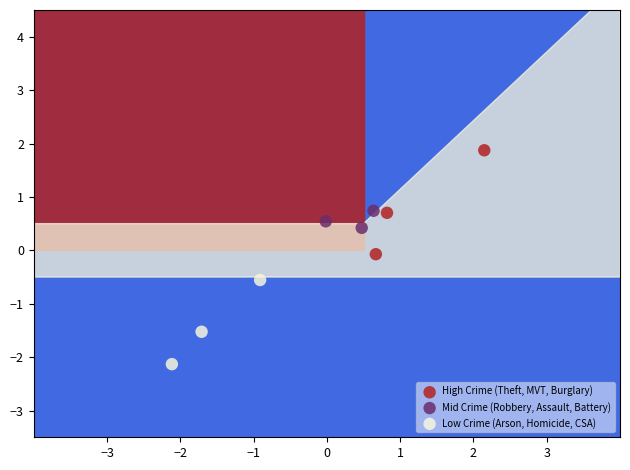

Which series contains the highest Y value?

High Crime (Theft, MVT, Burglary)